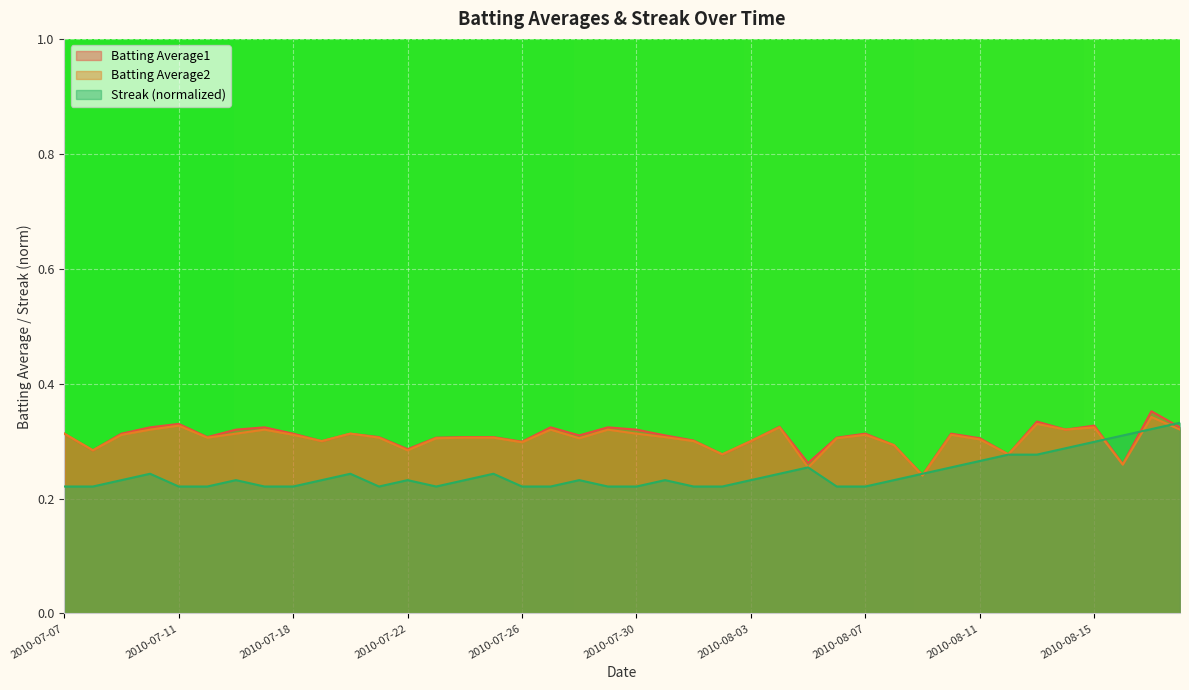

List the labels in order of Batting Average2 value, largest first.

2010-08-17, 2010-08-13, 2010-07-11, 2010-08-04, 2010-08-15, 2010-07-10, 2010-07-17, 2010-07-27, 2010-07-29, 2010-08-14, 2010-08-18, 2010-07-07, 2010-07-16, 2010-07-20, 2010-07-30, 2010-07-09, 2010-07-18, 2010-08-07, 2010-08-10, 2010-07-31, 2010-07-15, 2010-07-21, 2010-07-24, 2010-07-25, 2010-07-23, 2010-07-28, 2010-08-06, 2010-08-11, 2010-07-19, 2010-08-01, 2010-08-03, 2010-07-26, 2010-08-08, 2010-07-08, 2010-07-22, 2010-08-02, 2010-08-12, 2010-08-16, 2010-08-05, 2010-08-09